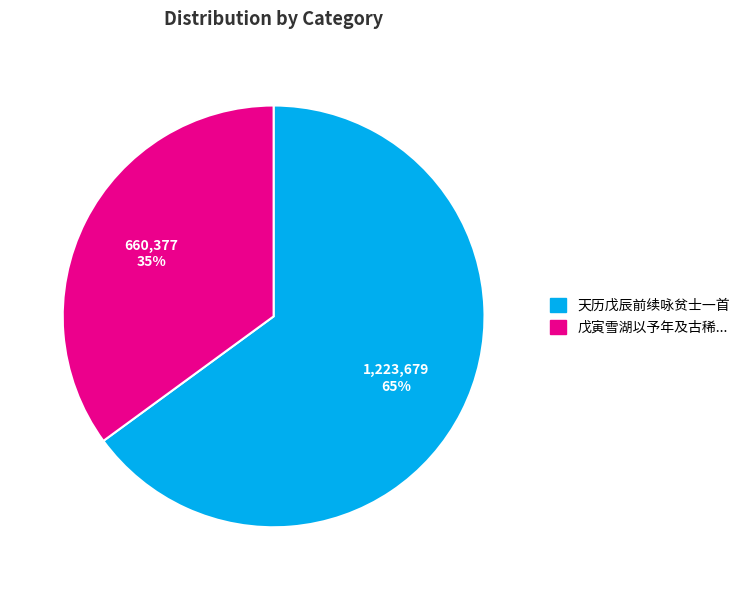

Is it true that 天历戊辰前续咏贫士一首 is 65% of the pie?

True